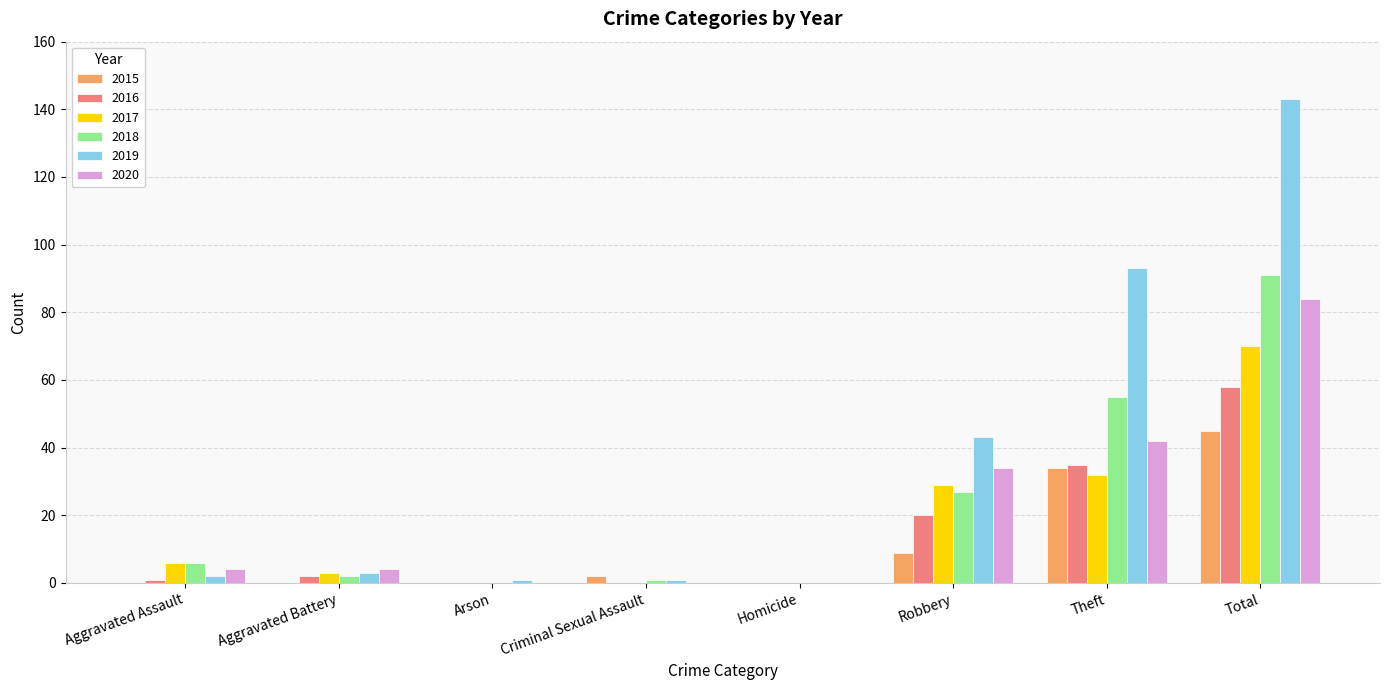

At which category is the sum across all series the highest?

Total